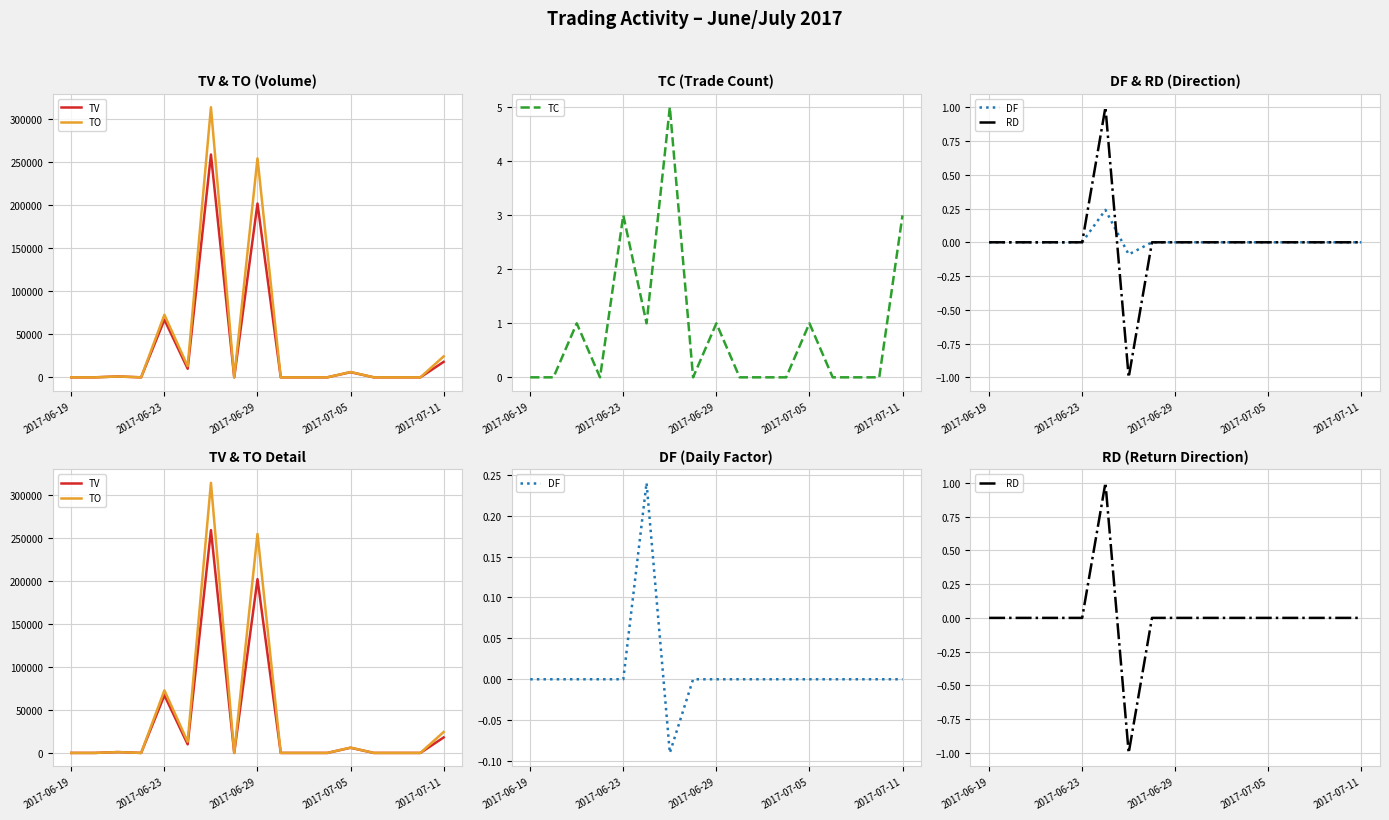

The TC series shows 0 at 2017-06-19. True or false?

True